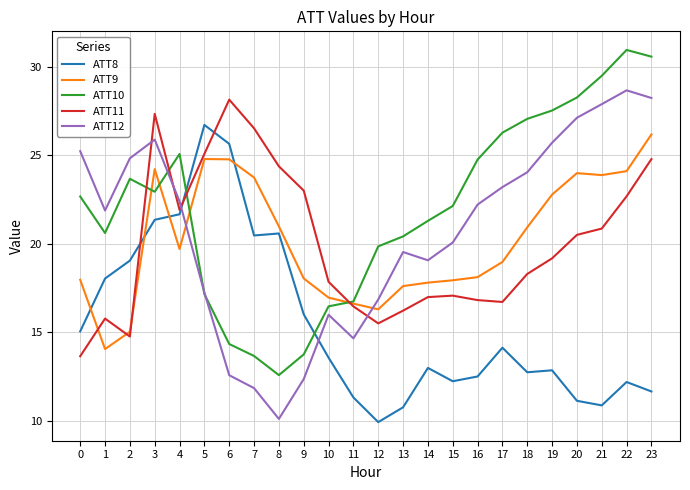

Does the chart have visible grid lines?

Yes